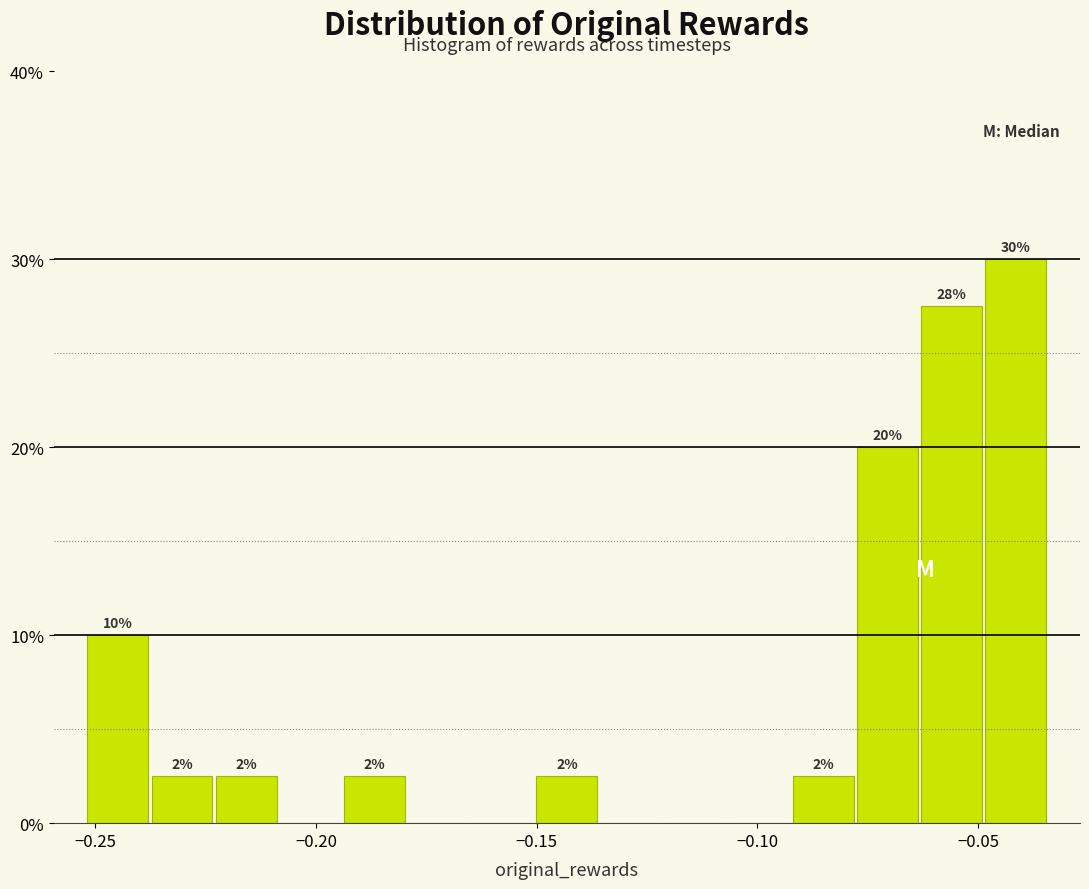

Around what value on the x-axis is the tallest bar? Give the approximate position of its centre, as read against the axis.

-0.040